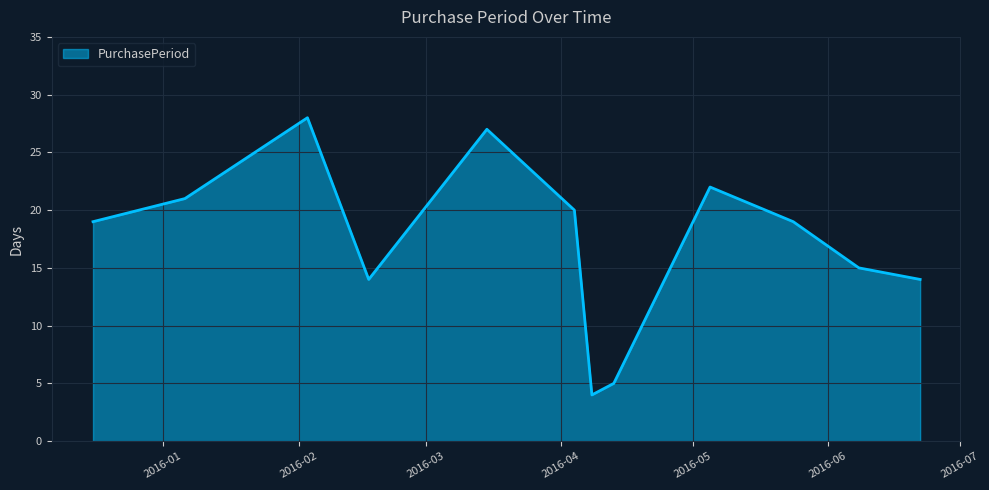

Does the chart display data point markers on the line(s)?

No